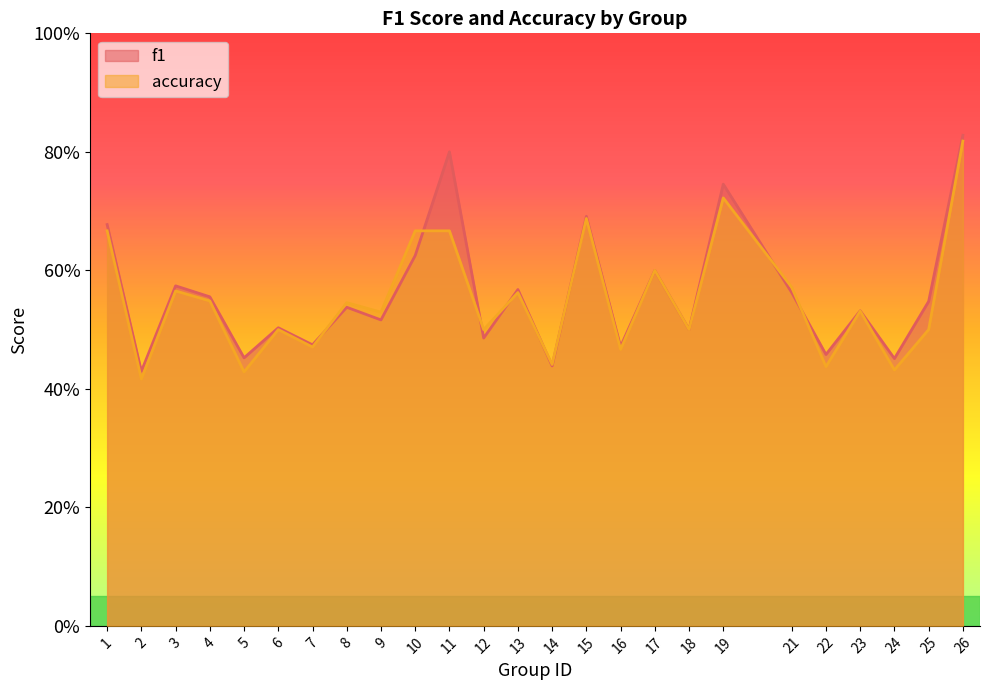

Reading left to right, extract all data points from this chart.

f1: 0.7	0.4	0.6	0.6	0.5	0.5	0.5	0.5	0.5	0.6	0.8	0.5	0.6	0.4	0.7	0.5	0.6	0.5	0.7	0.6	0.5	0.5	0.5	0.5	0.8
accuracy: 0.7	0.4	0.6	0.5	0.4	0.5	0.5	0.5	0.5	0.7	0.7	0.5	0.6	0.4	0.7	0.5	0.6	0.5	0.7	0.6	0.4	0.5	0.4	0.5	0.8